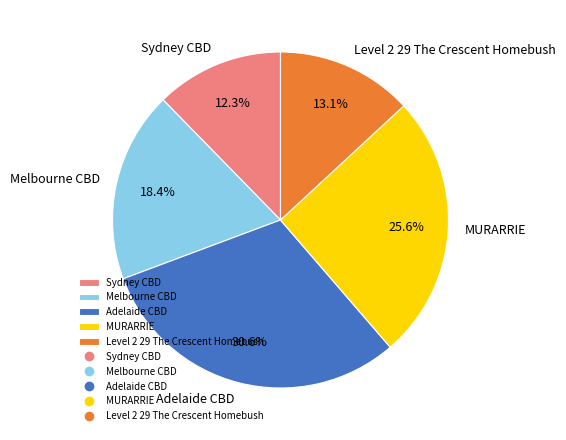

Between Melbourne CBD and Adelaide CBD, which is larger?

Adelaide CBD